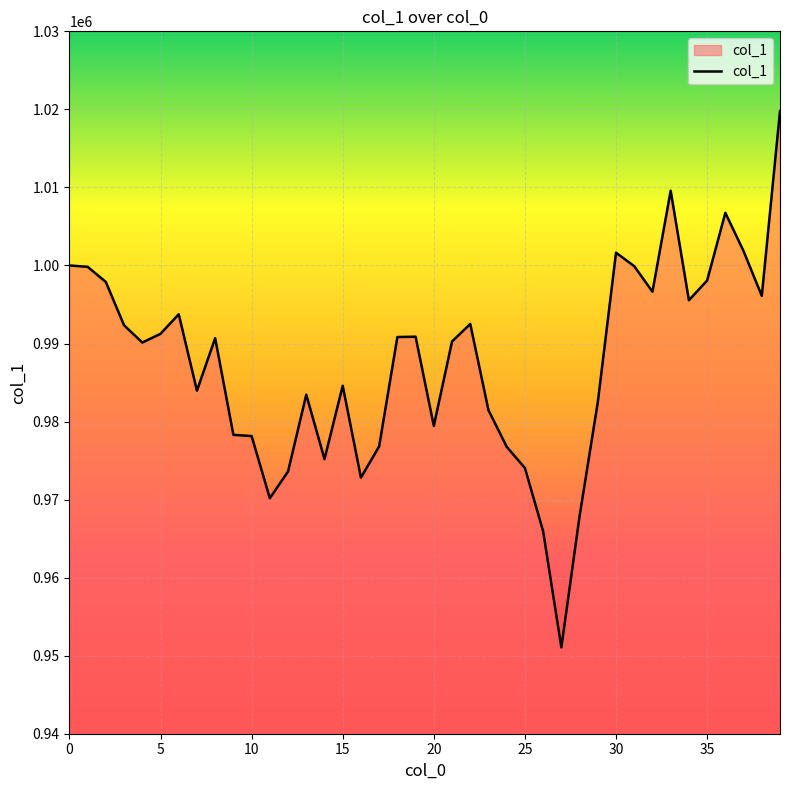

What is the difference between the maximum and minimum values?

68712.8